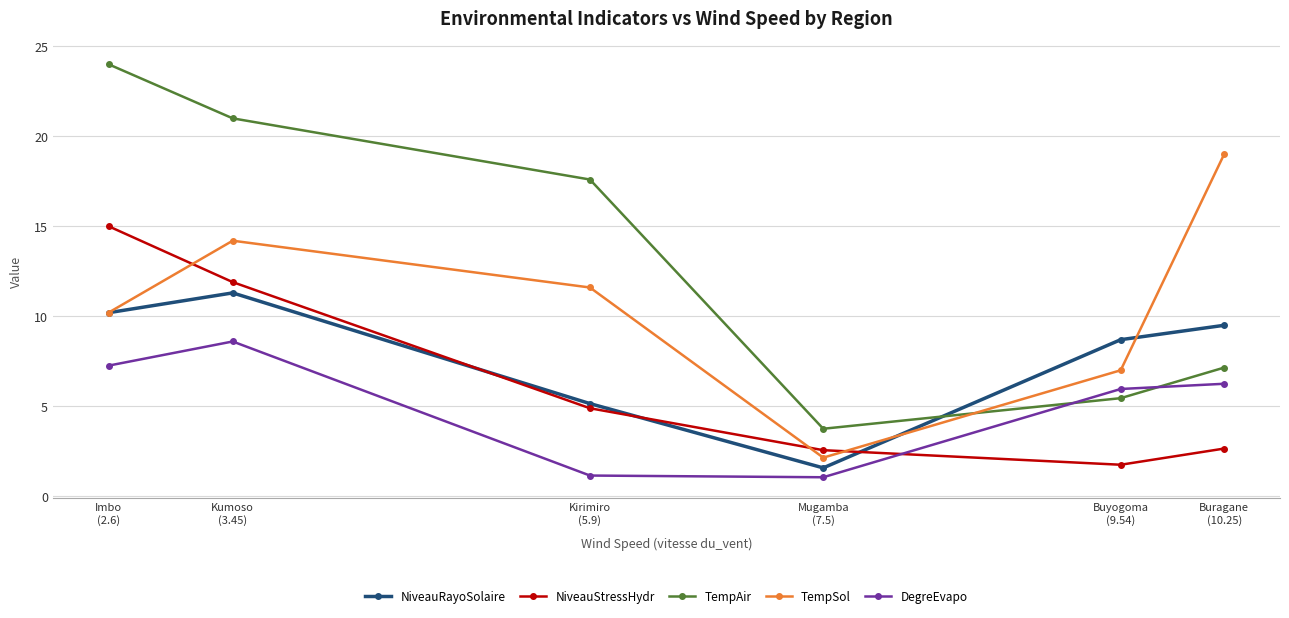

At how many categories does at least one series exceed 6?

5